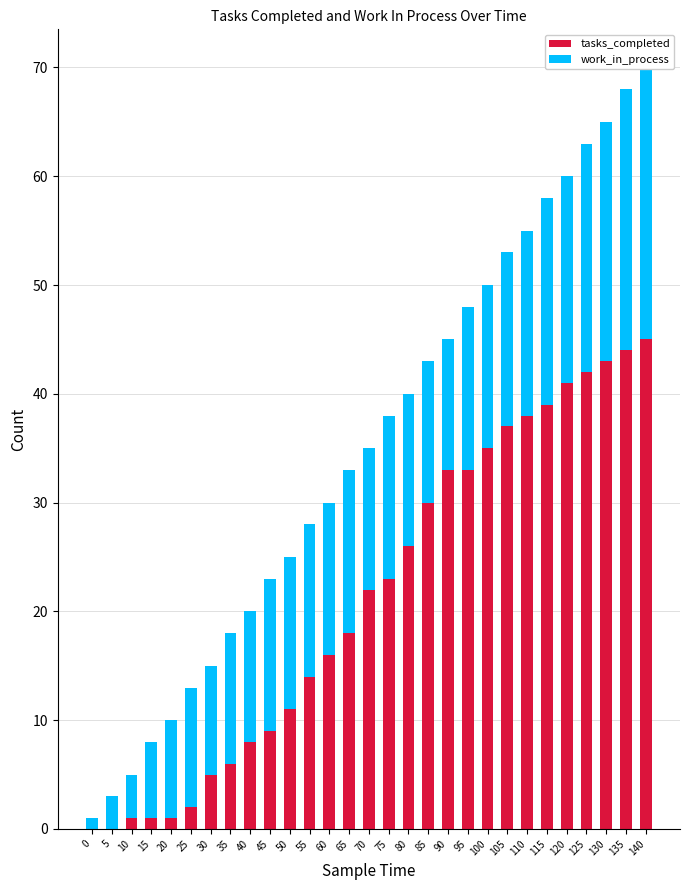

Between 5 and 120, which is larger?

120